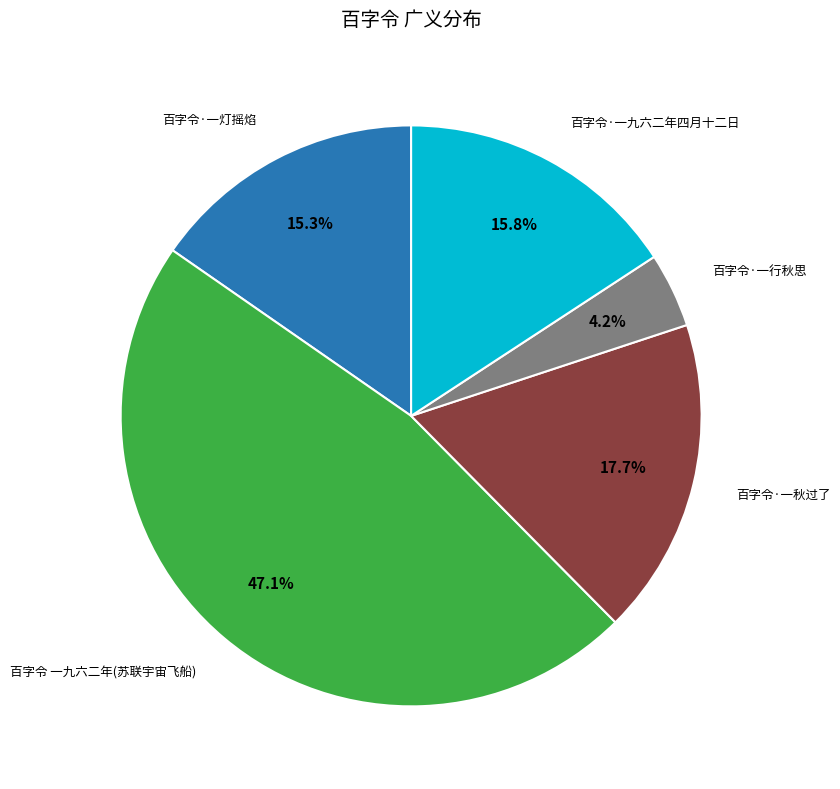

Is there any slice that represents more than half of the pie?

No